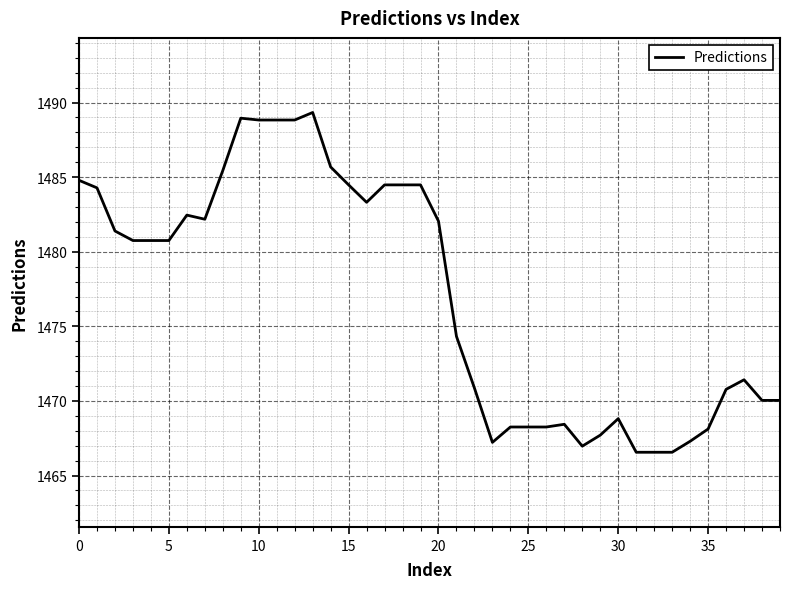

What is the maximum value shown in the chart?

1489.3